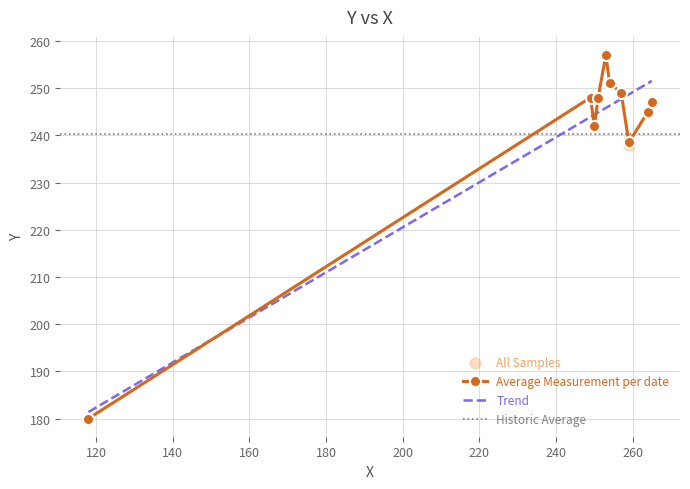

Which has a higher value, 251 or 253?

253